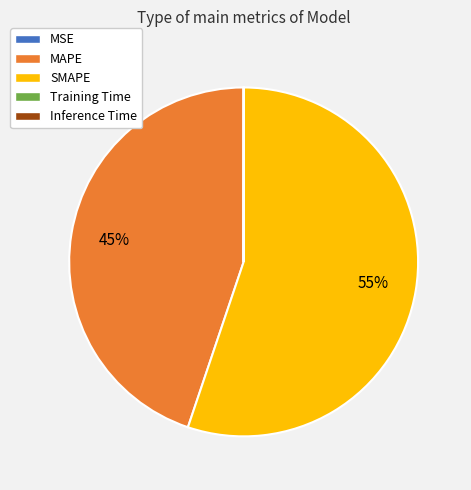

To the nearest percent, what portion does MAPE represent?

45%